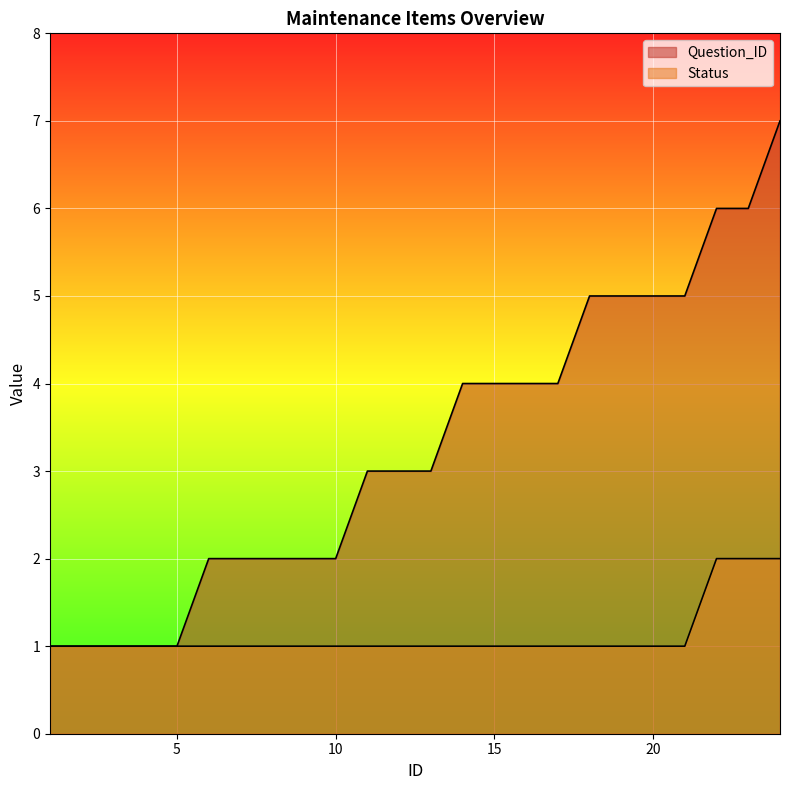

What is the average value of the Status series?

1